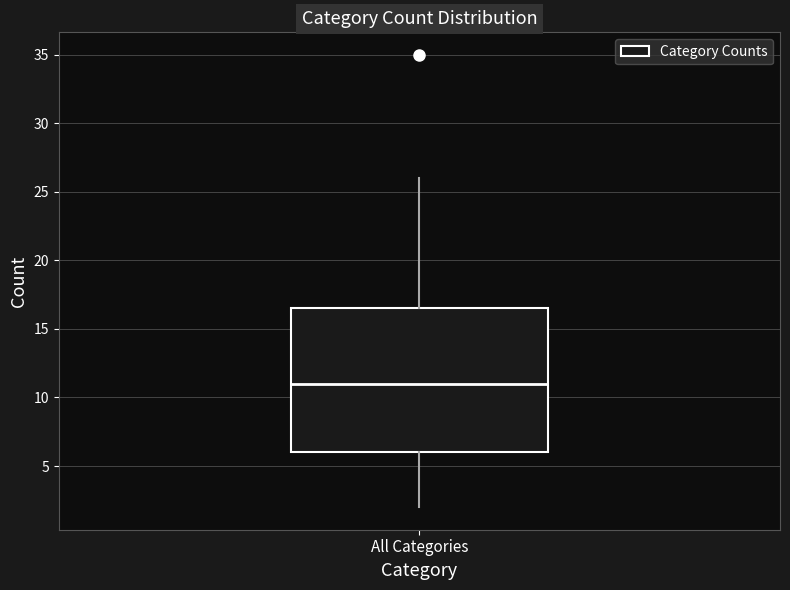

Where is the lower edge of the box for All Categories on the y-axis? The values are not printed on the chart, so give them approximately, as read against the axis.

6.0